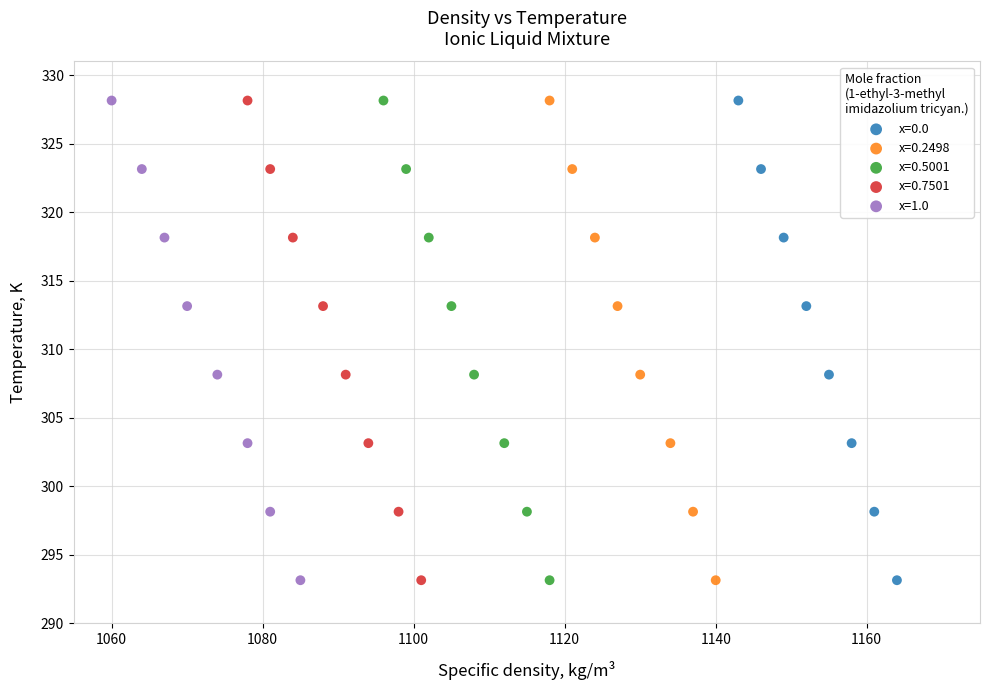

What are all the series names shown in the legend?

x=0.0, x=0.2498, x=0.5001, x=0.7501, x=1.0